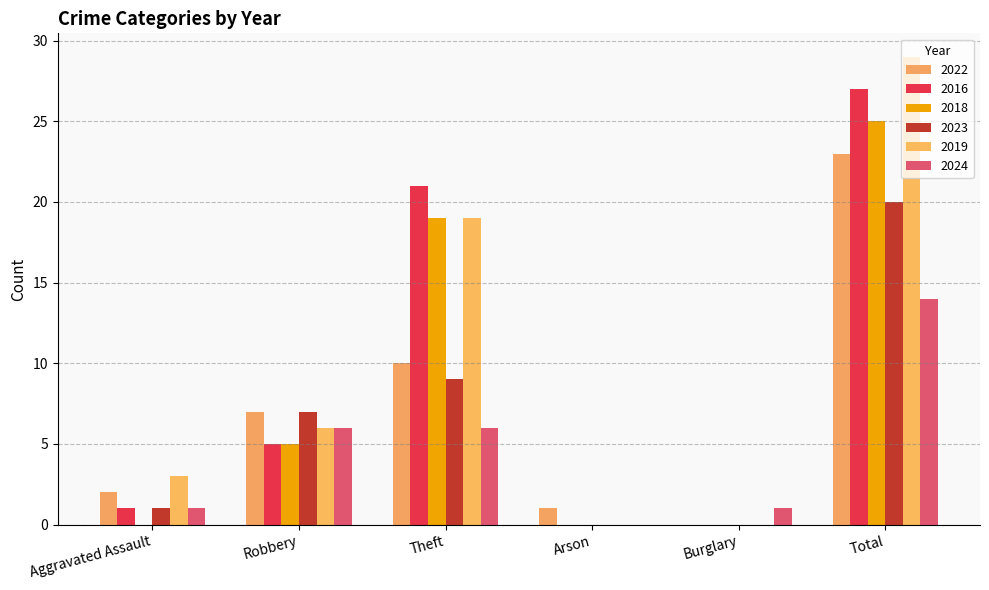

Rank the categories by 2023 value from lowest to highest.

Arson, Burglary, Aggravated Assault, Robbery, Theft, Total